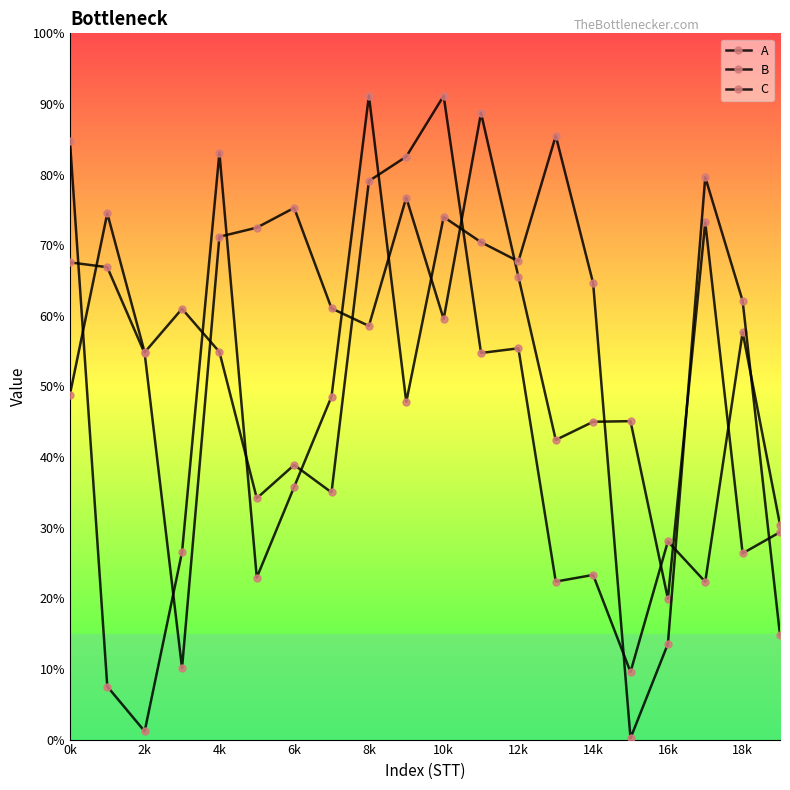

Which series has the widest spread of values?

C